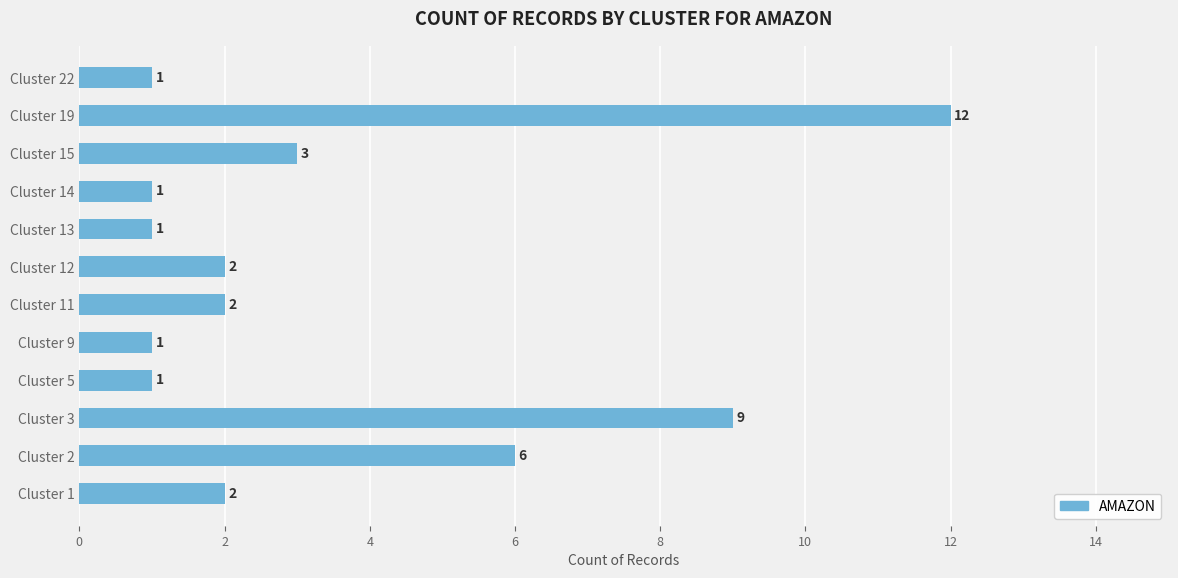

What is the minimum value shown in the chart?

1